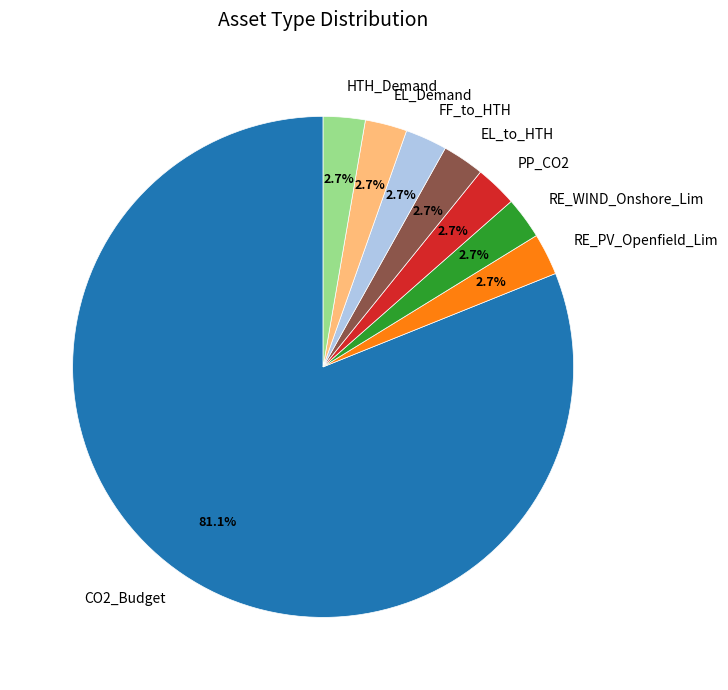

What is the ratio of the value at PP_CO2 to the value at RE_PV_Openfield_Lim?

1.0